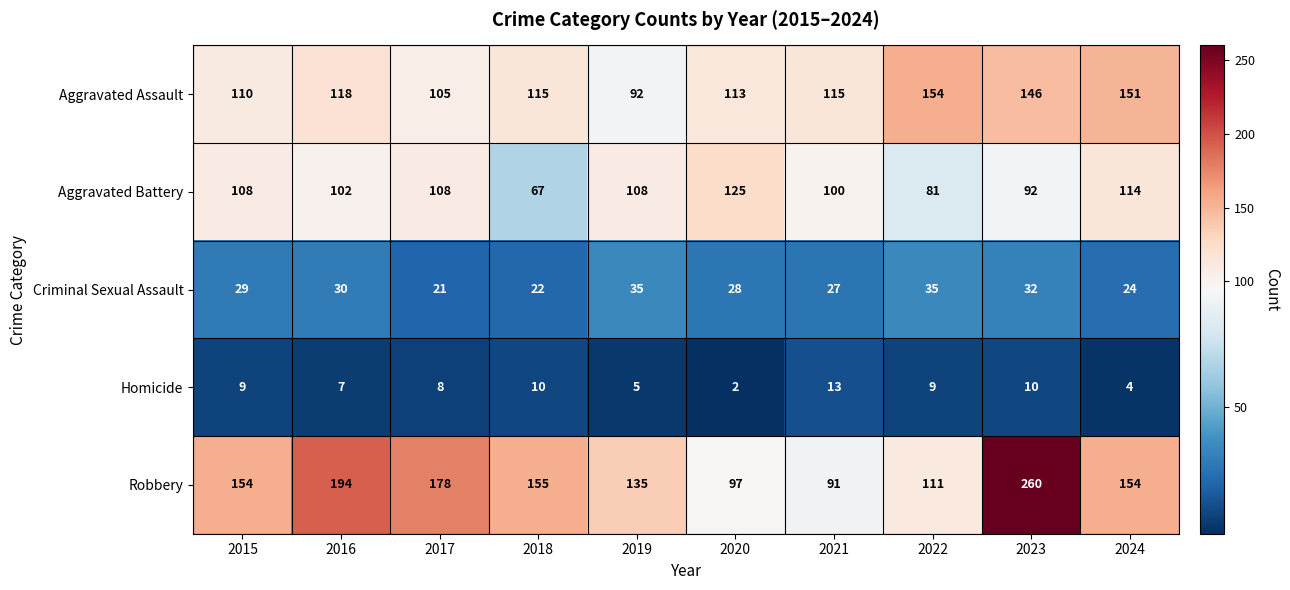

The value of Criminal Sexual Assault at 2021 is 27. True or false?

True